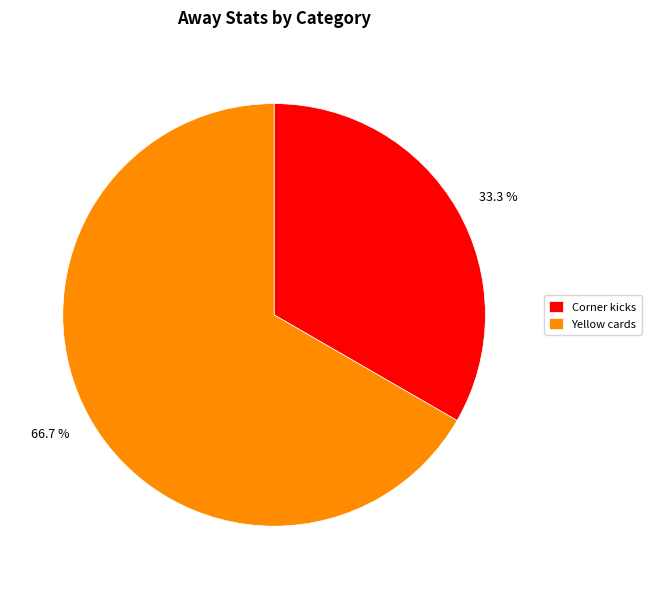

Approximately how many times larger is the value at Yellow cards compared to Corner kicks?

2.0